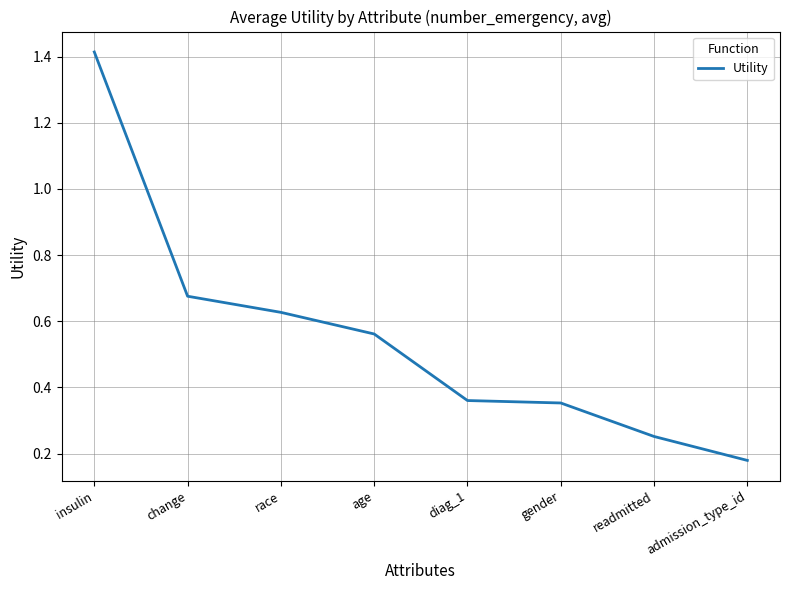

At which label is the value closest to 0?

admission_type_id